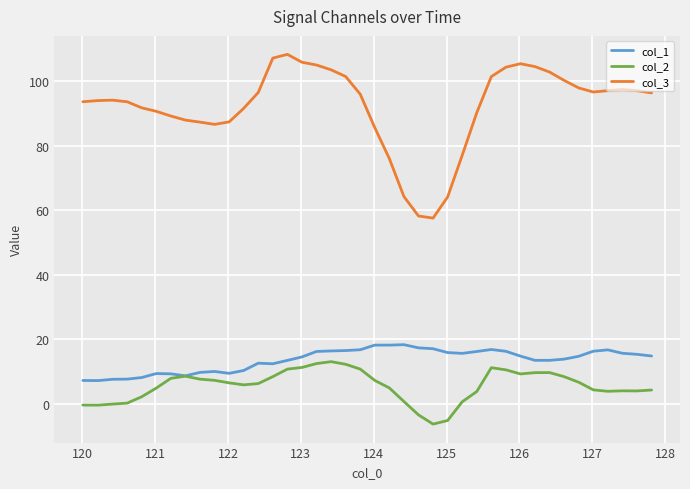

What is the maximum value for col_1?

18.3